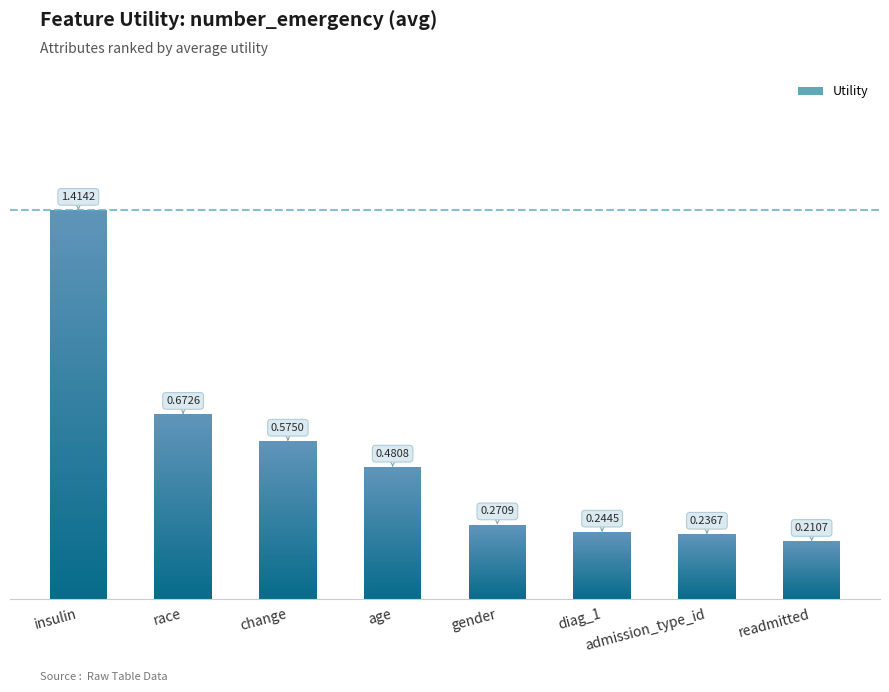

Reading right to left, extract all data points from this chart.

0.2	0.2	0.2	0.3	0.5	0.6	0.7	1.4